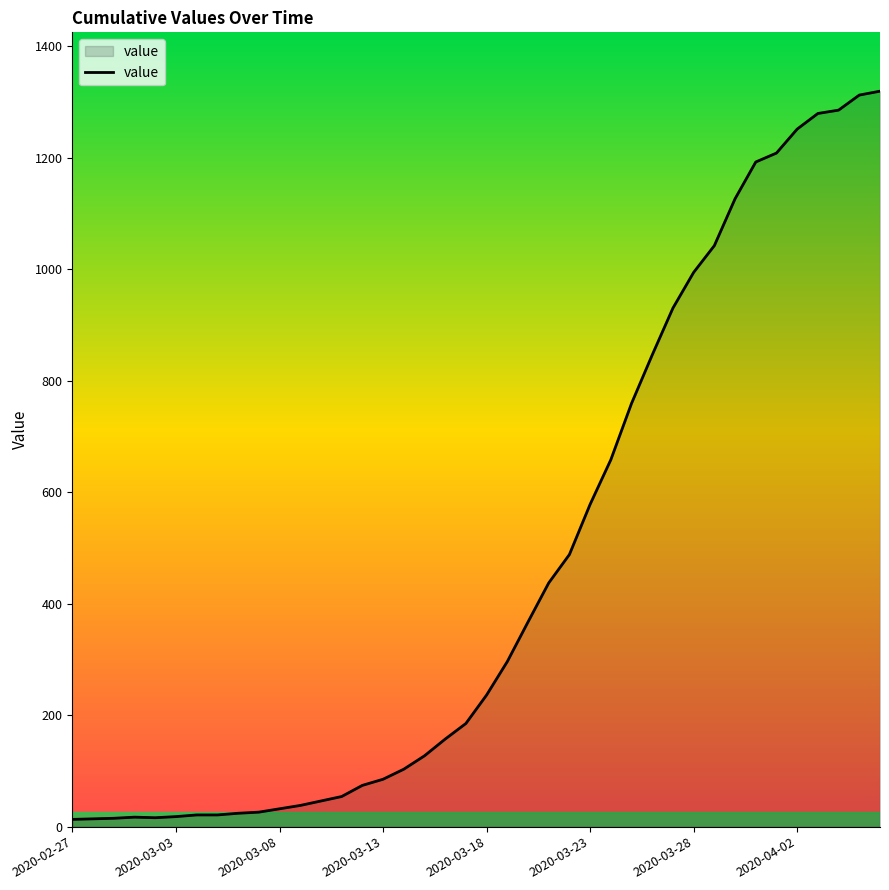

What is the greatest value displayed?

1319